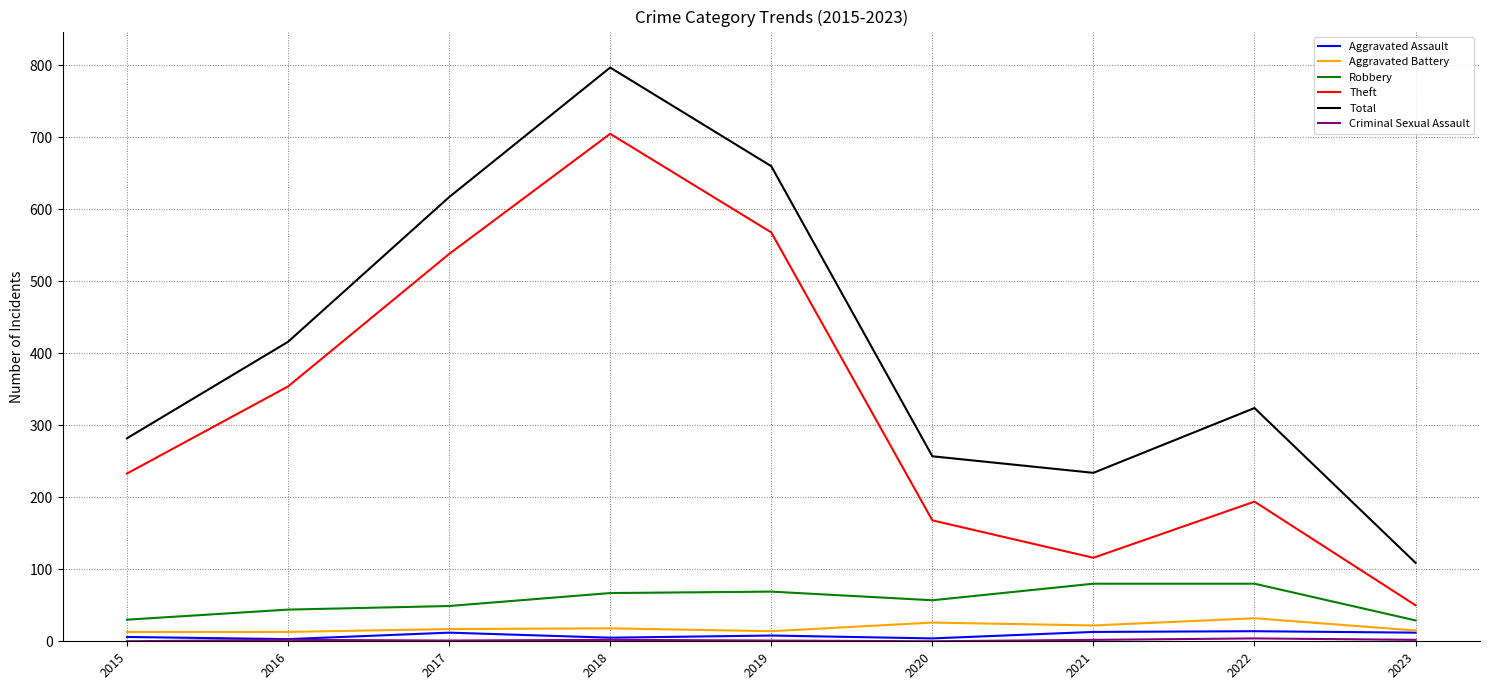

Which category has the highest value across all series?

2018